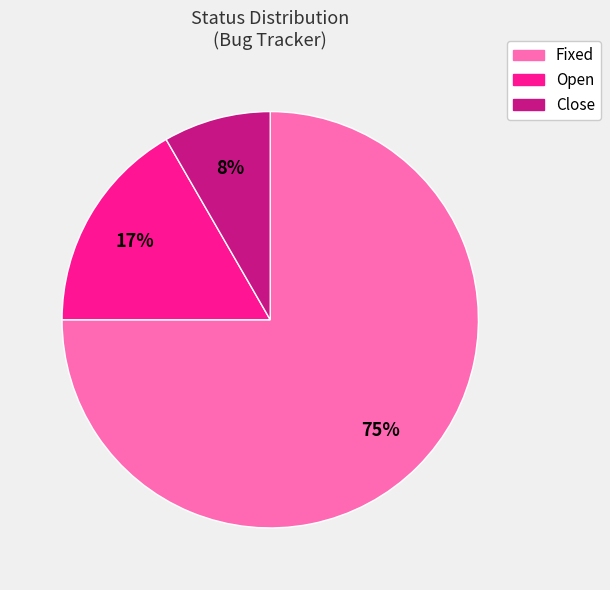

Between Open and Fixed, which is larger?

Fixed